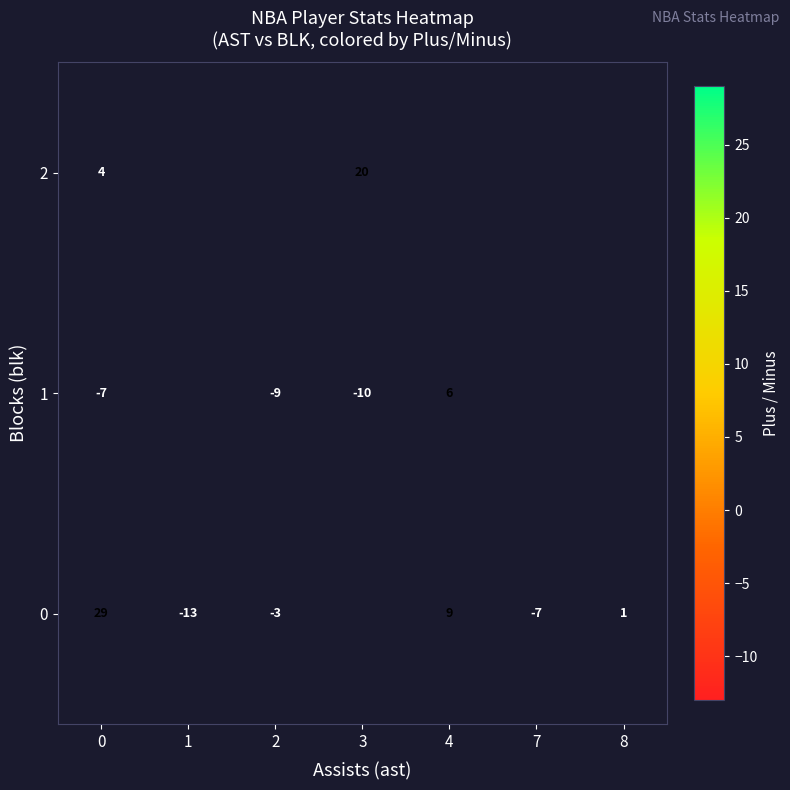

The 2 series shows 12 at 3. True or false?

False